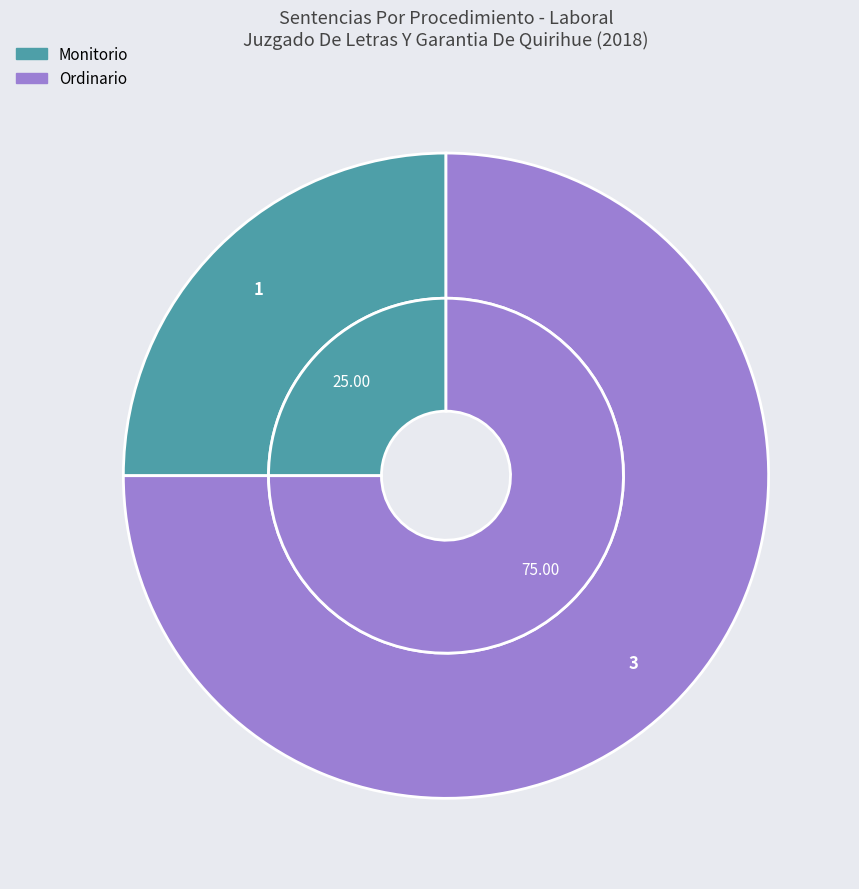

To the nearest percent, what percentage of the pie is Ordinario?

75%